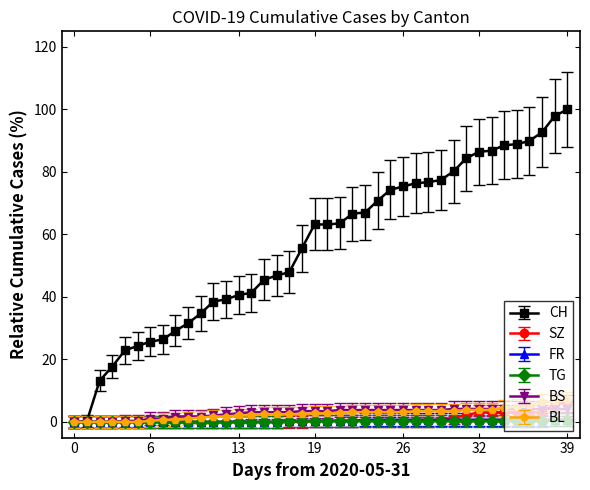

Which series has the widest spread of values?

CH